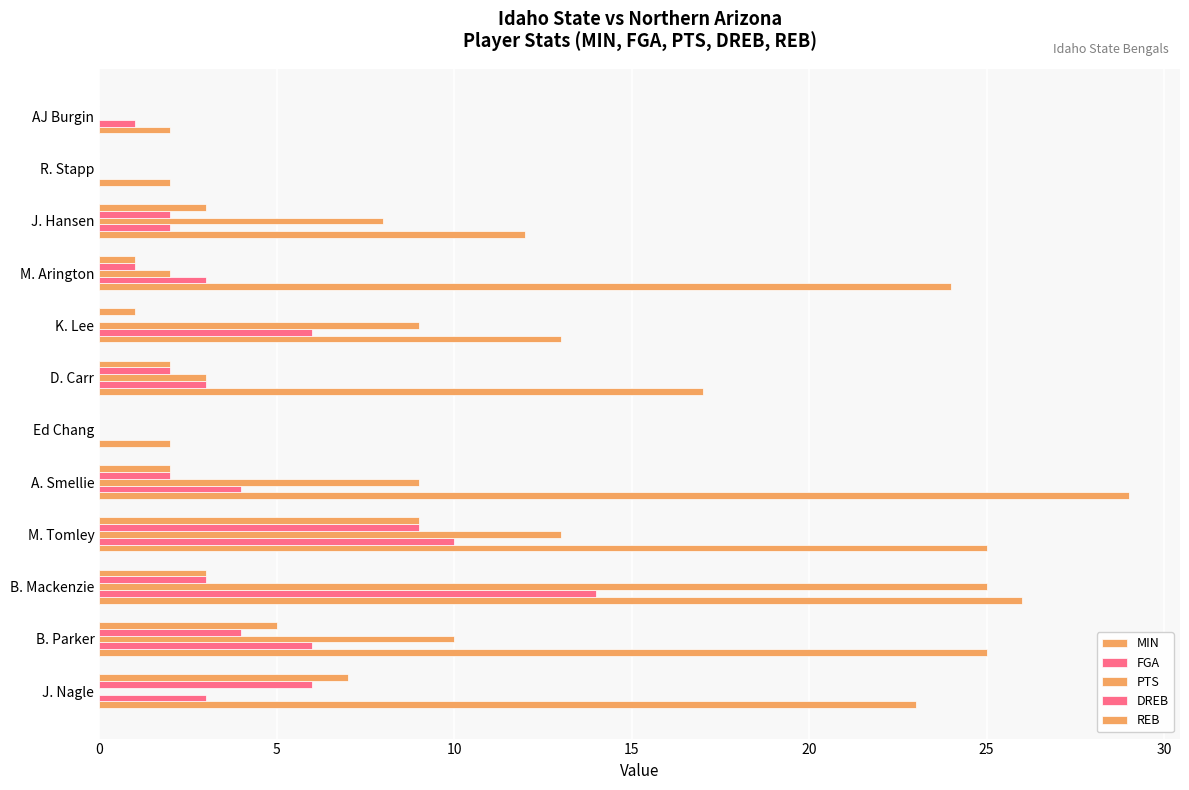

How many distinct data groups are displayed?

5